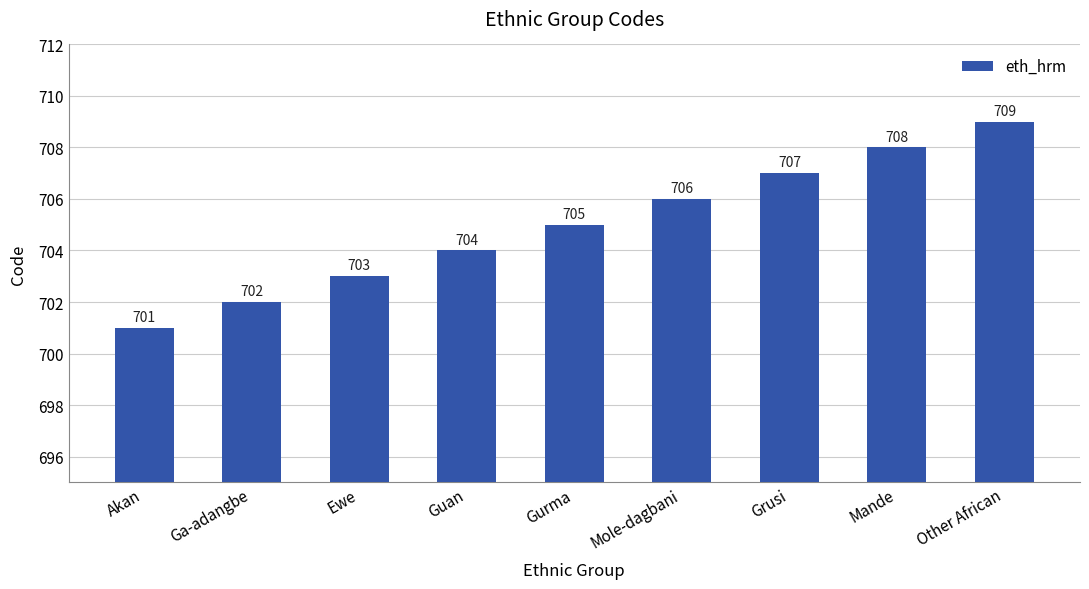

Approximately how many times larger is the value at Ga-adangbe compared to Other African?

1.0